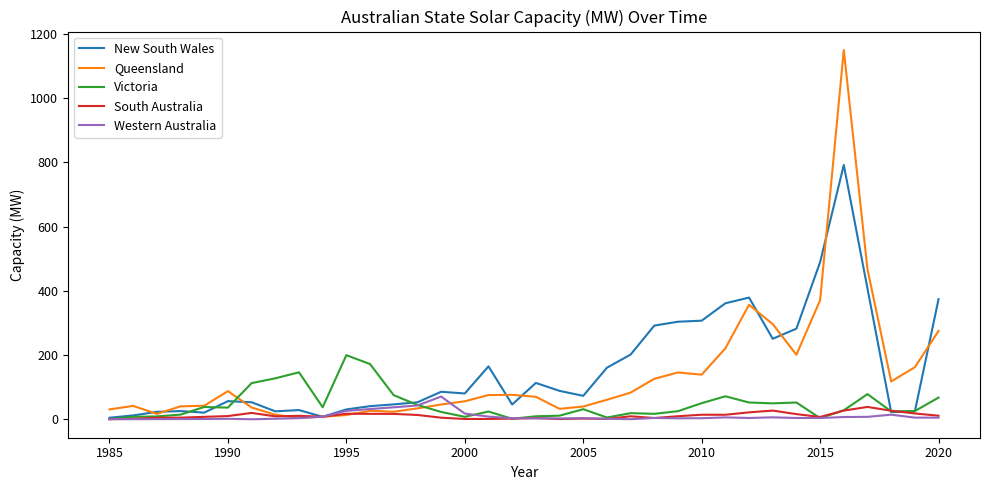

What is the greatest value displayed?

1150.0